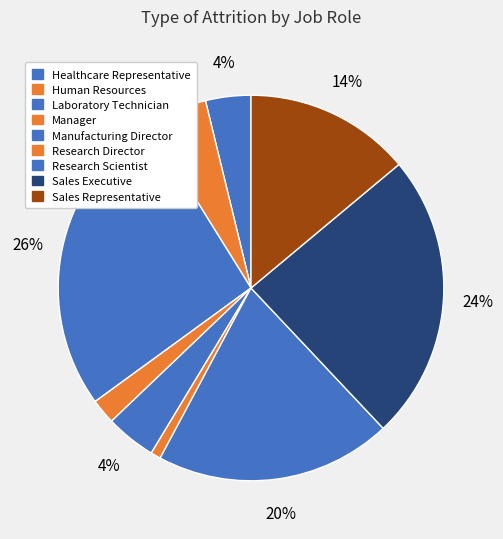

How many slices are in this pie chart?

9